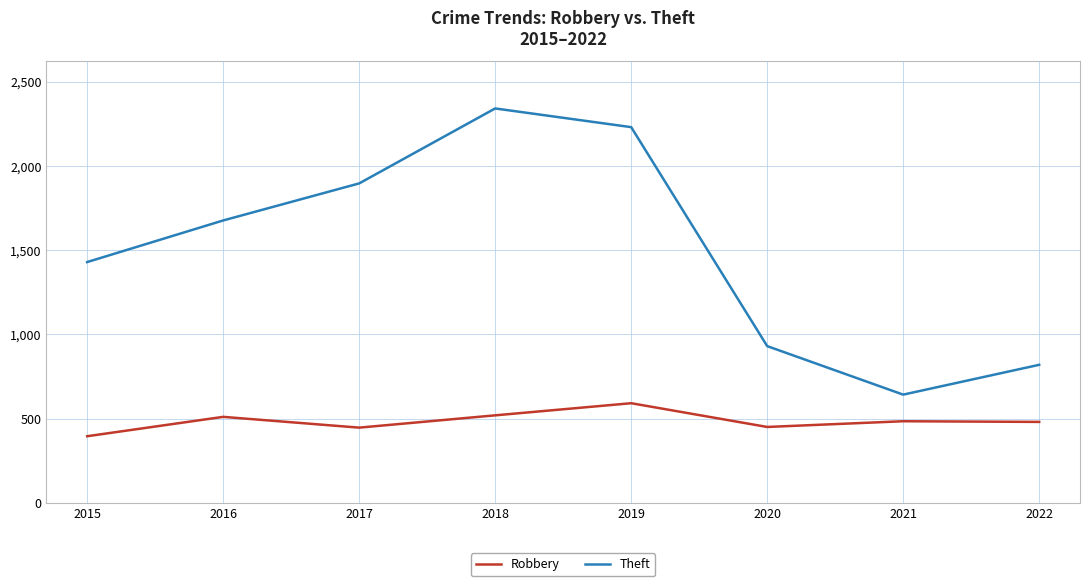

The Theft series shows 2322 at 2016. True or false?

False